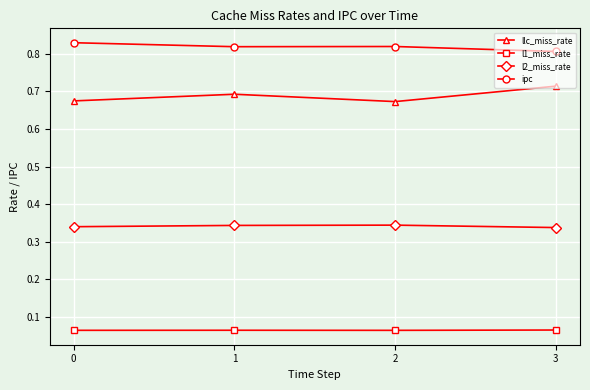

True or false: l1_miss_rate and l2_miss_rate cross at least once.

False